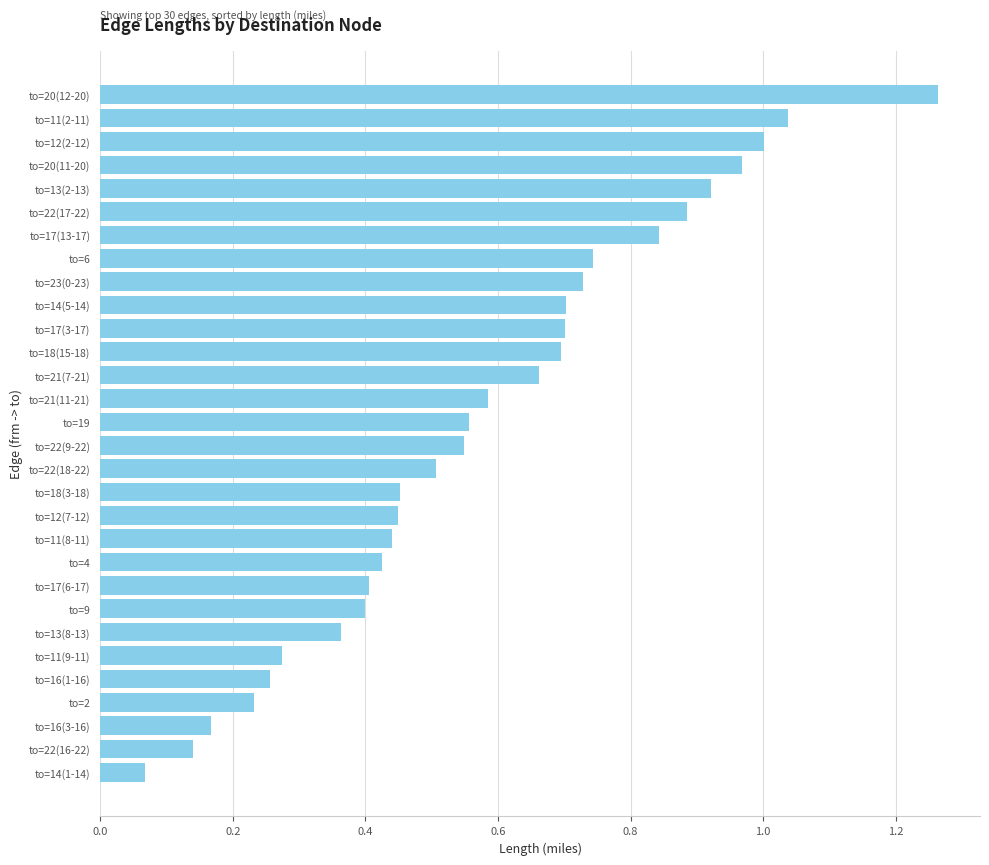

Which label corresponds to the largest value in the chart?

to=20(12-20)